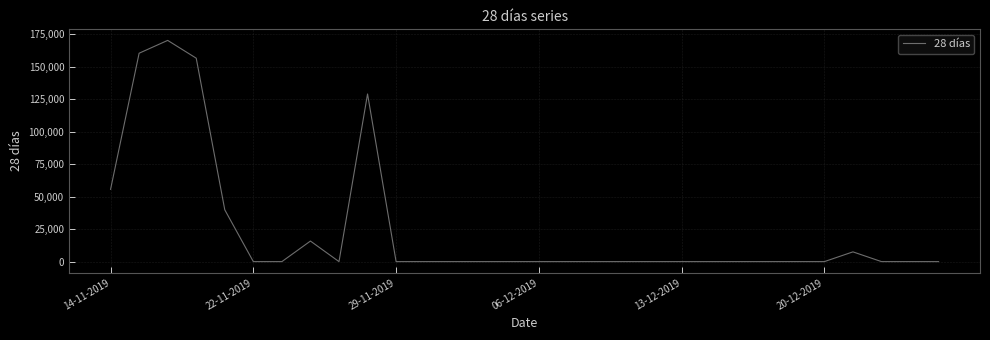

What is the maximum value shown in the chart?

170238